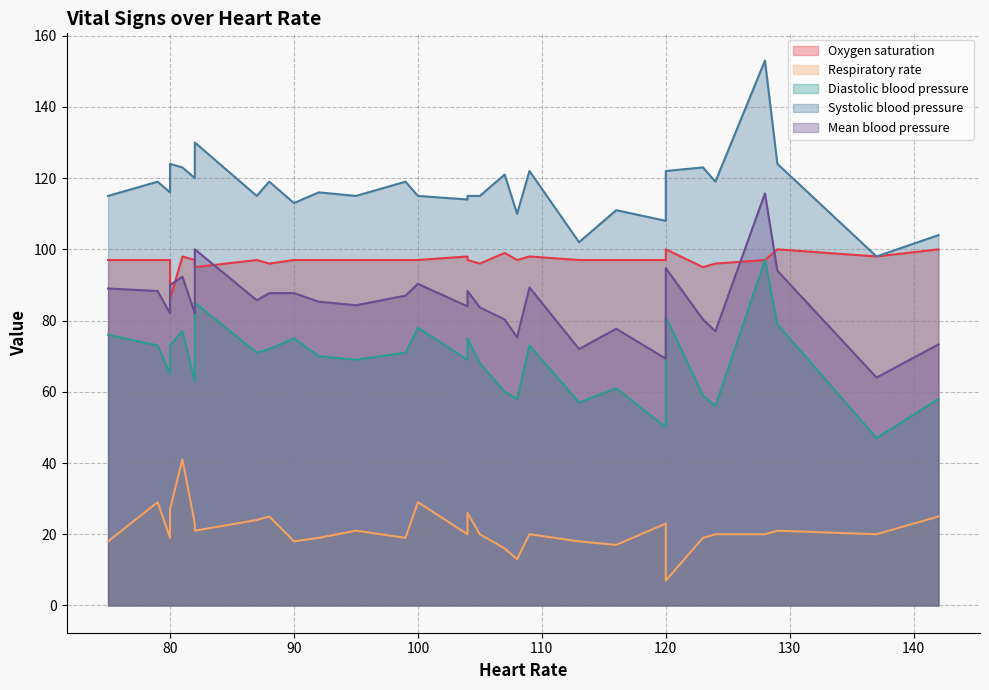

What is the difference between the highest and lowest values at 100?

86.0